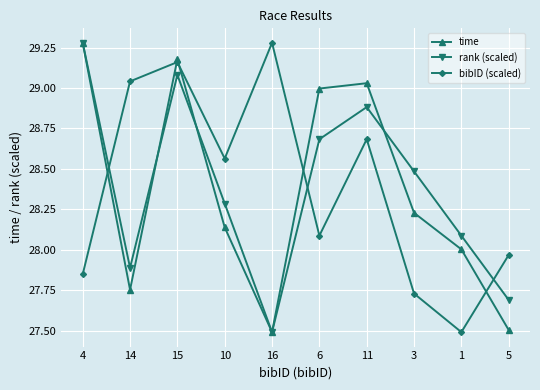

At which label does rank (scaled) first exceed 28?

4